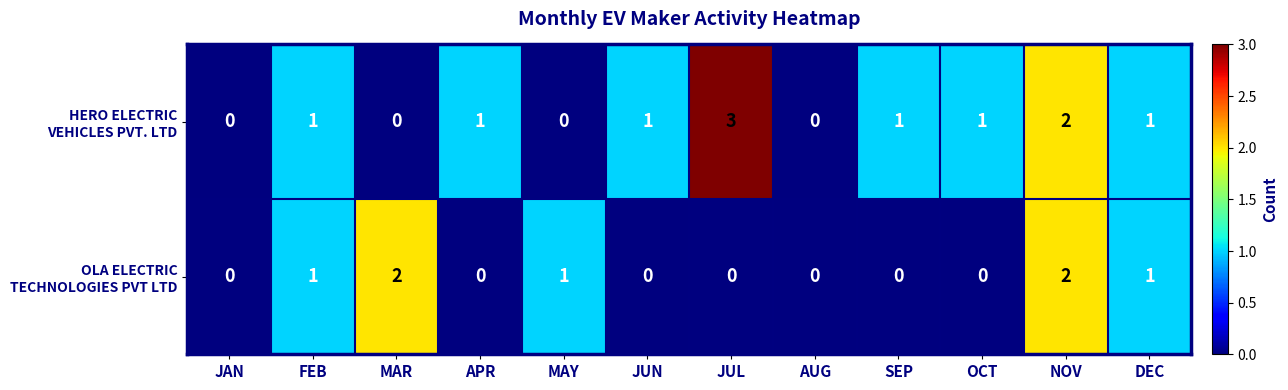

How many series are shown in this chart?

2